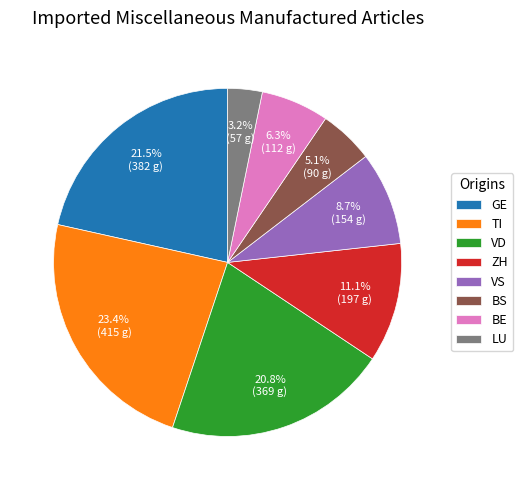

Between VD and VS, which is larger?

VD